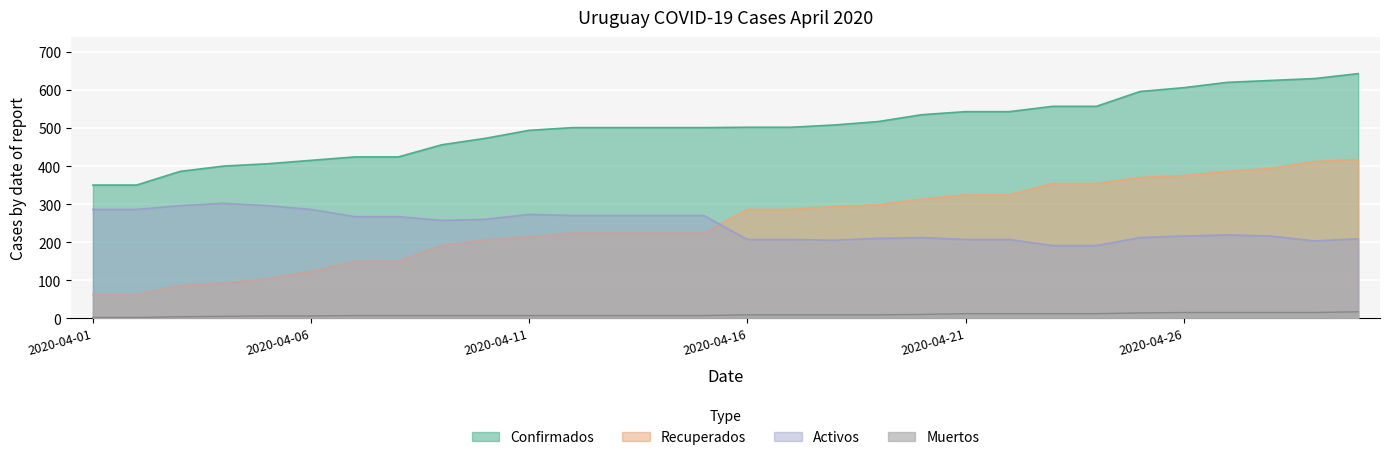

Does the chart display data point markers on the line(s)?

No